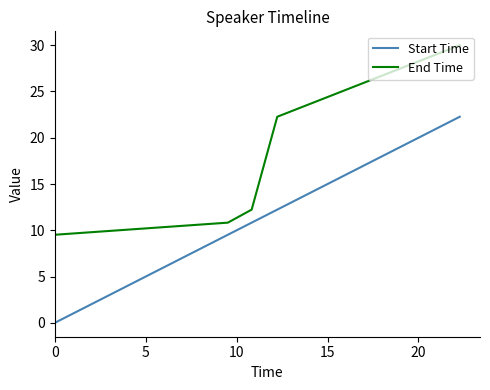

List the series in order of their peak value, highest first.

End Time, Start Time